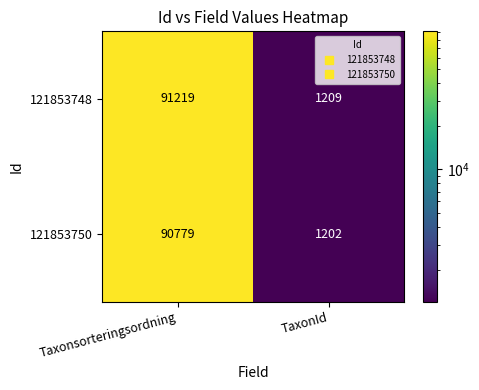

What is the sum of all 121853748 values?

92428